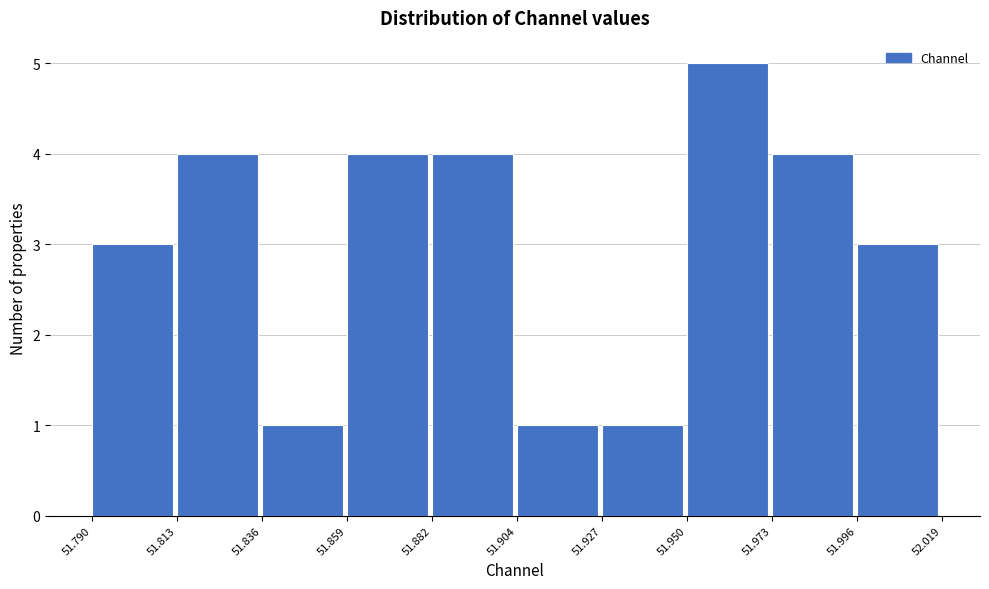

How tall is the bar that spans 51.813 to 51.836 on the x-axis? The values are not printed on the chart, so give them approximately, as read against the axis.

4